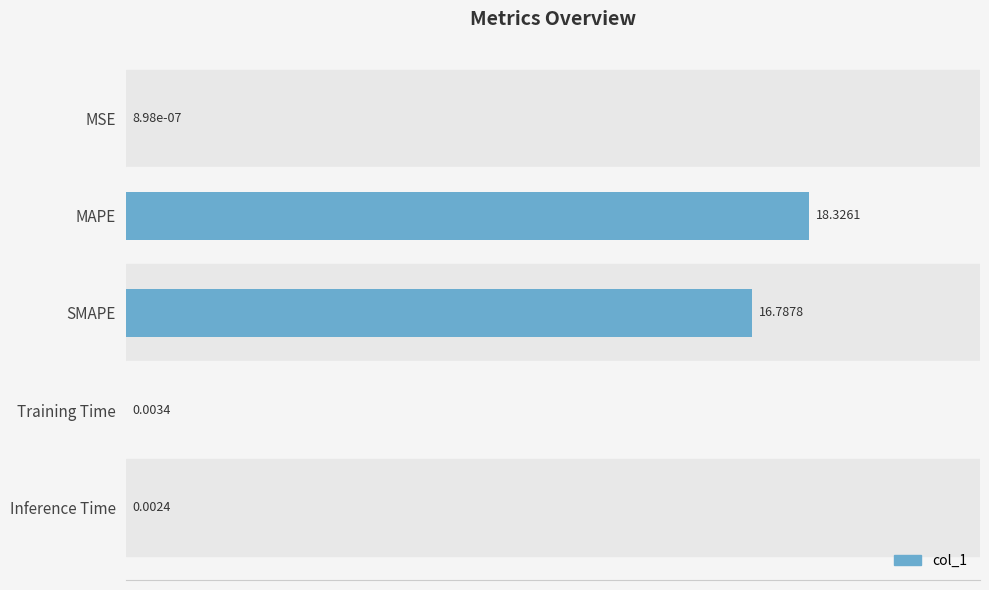

What is the greatest value displayed?

18.3